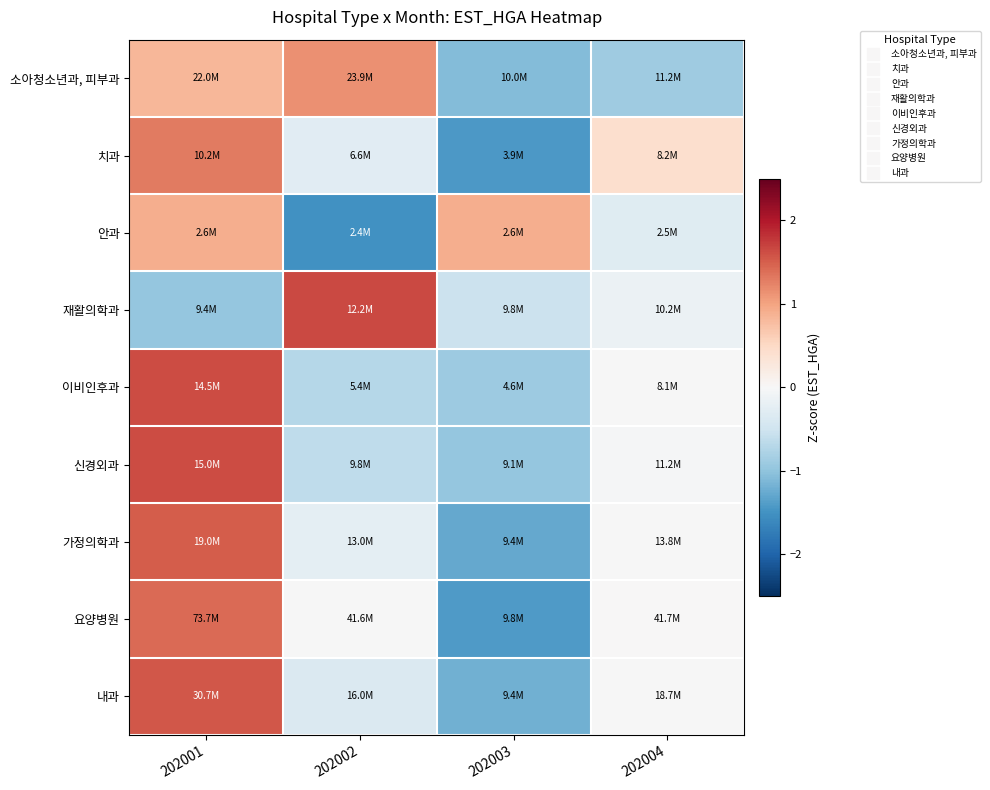

Which series has the largest range (max minus min)?

요양병원